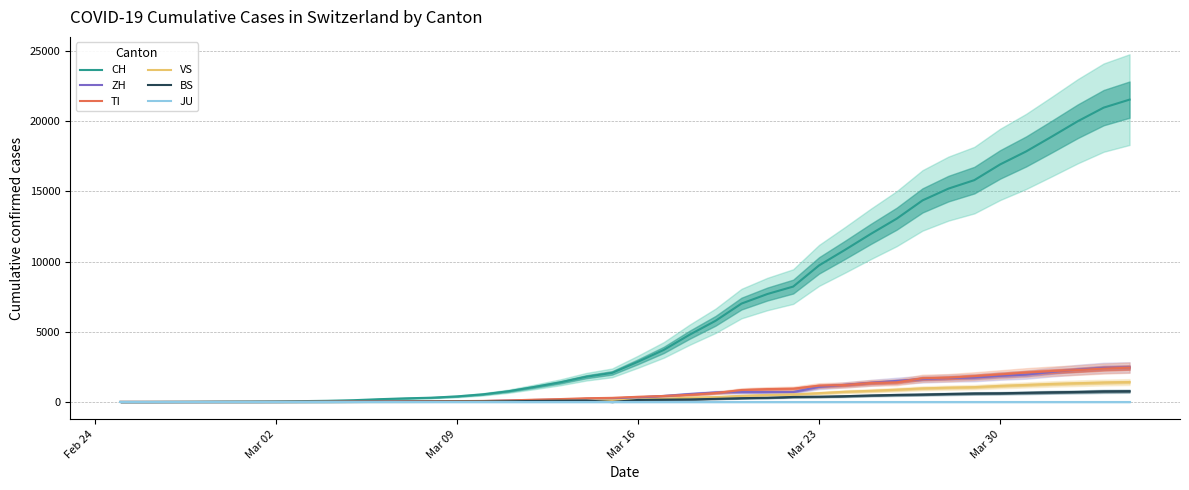

How many lines are shown in the chart?

6